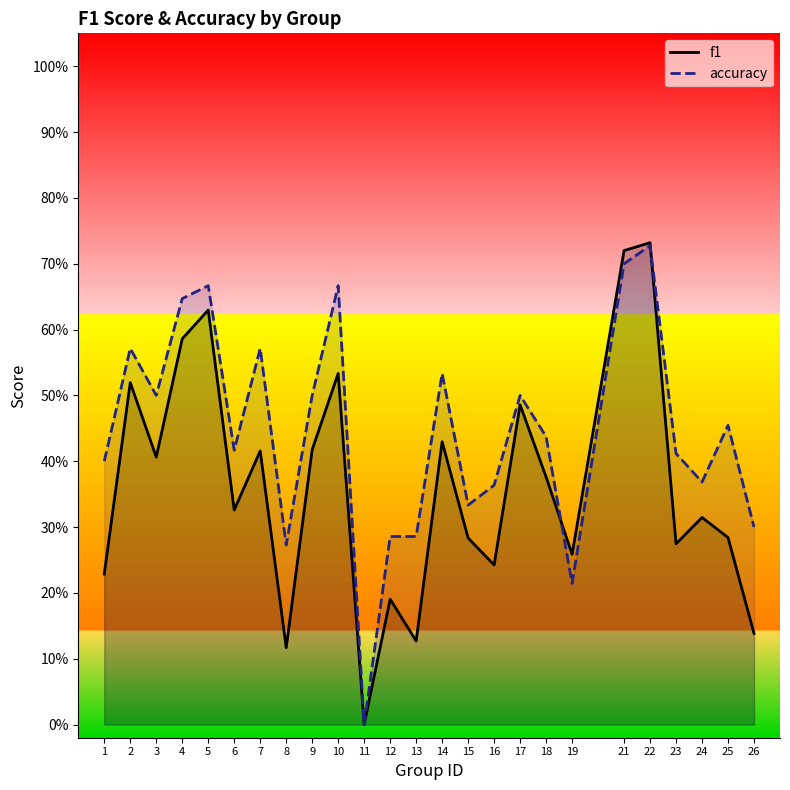

How many accuracy values are between 0 and 1?

25